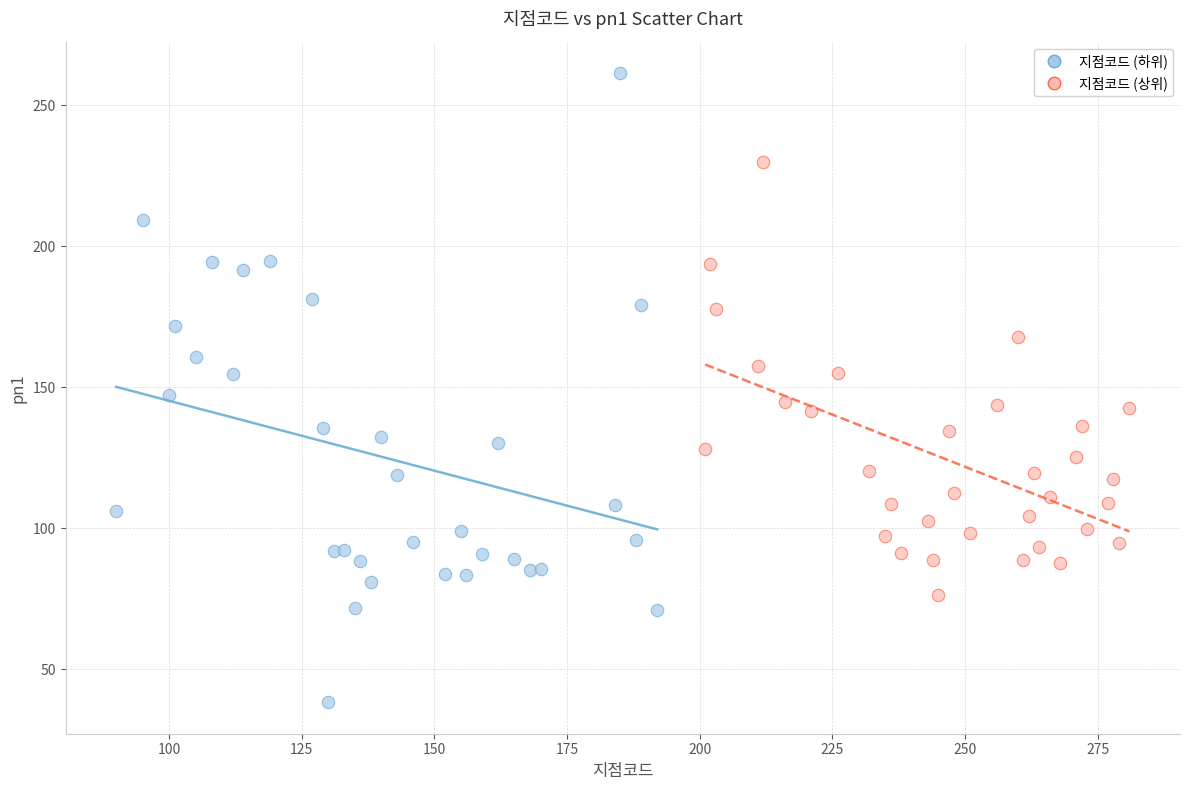

What are all the series names shown in the legend?

지점코드 (하위), 지점코드 (상위)